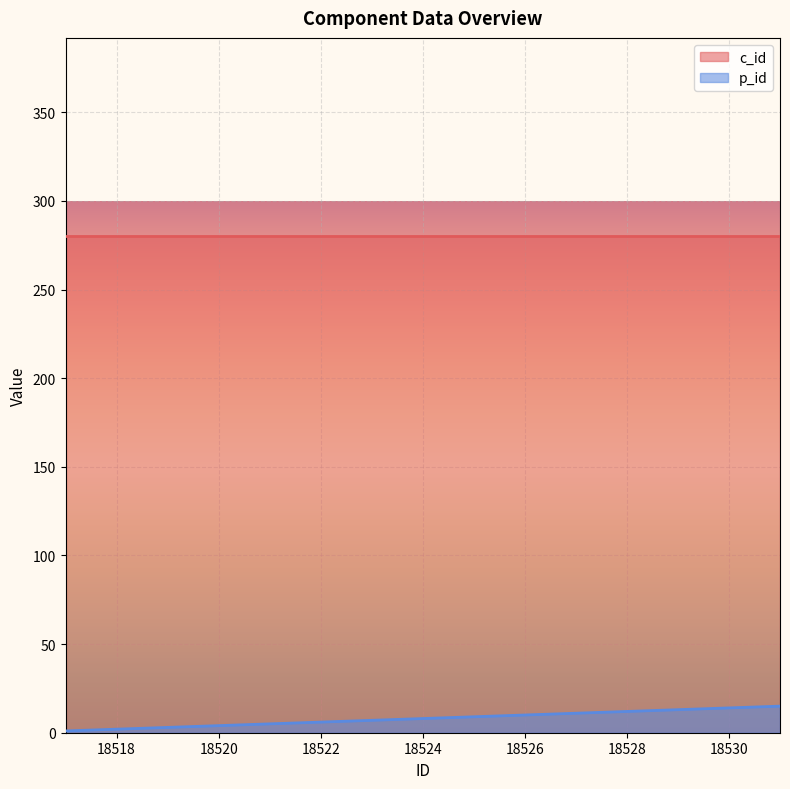

Is it true that the value at 18523 is 7?

True